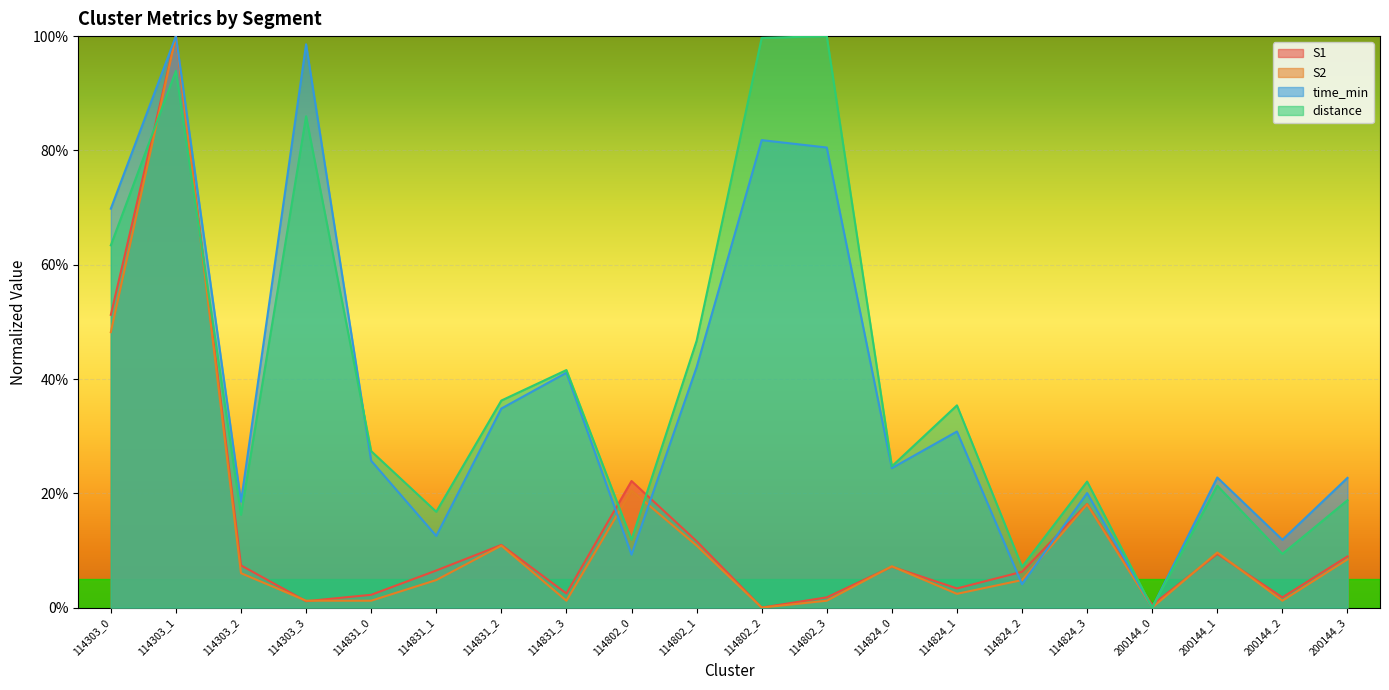

What is the label of the 11th point from the left?

114802_2